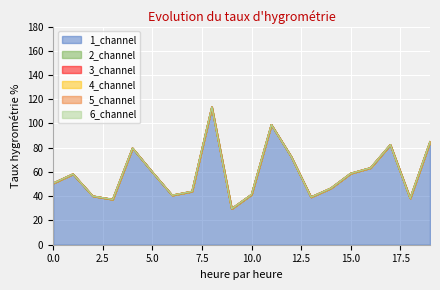

What are all the series names shown in the legend?

1_channel, 2_channel, 3_channel, 4_channel, 5_channel, 6_channel